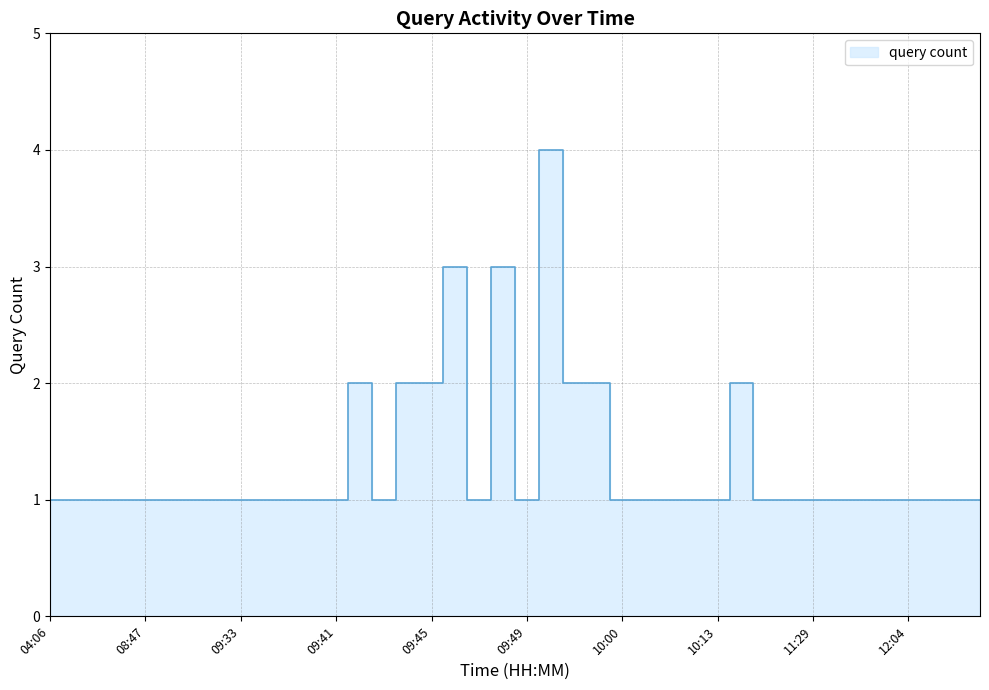

At which category does the chart reach its peak across all series?

09:50